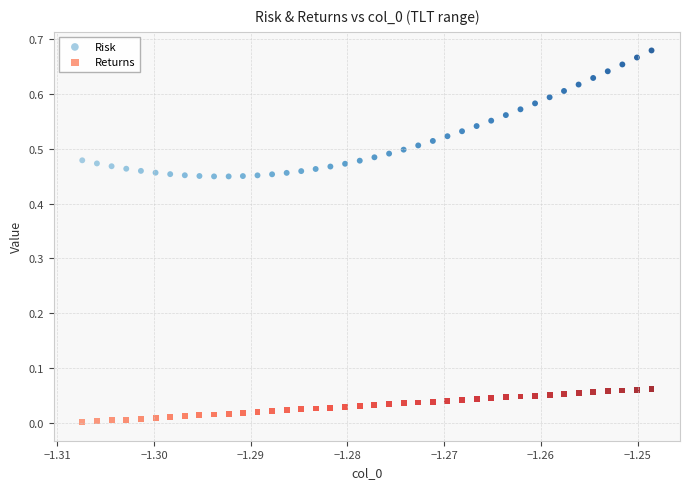

Which series has the widest spread of Y values?

Risk